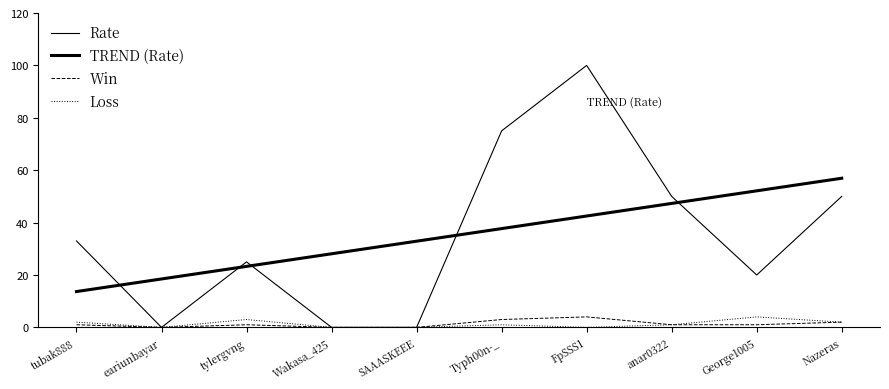

The TREND (Rate) series shows 49.5 at SAAASKEEE. True or false?

False